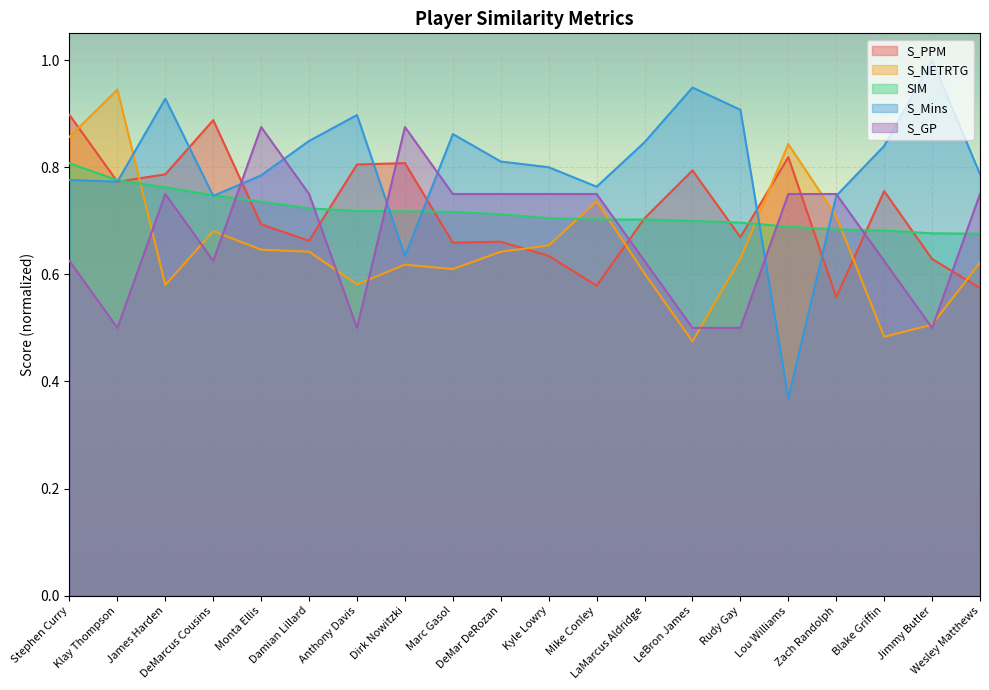

How many interior local peaks does the S_PPM series have?

6